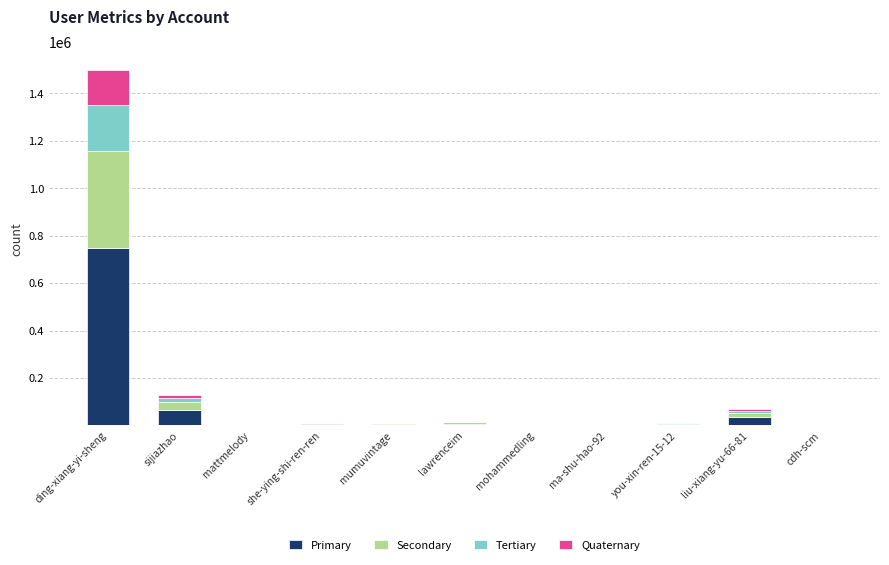

Where is Primary nearest to the value 375053?

sijiazhao